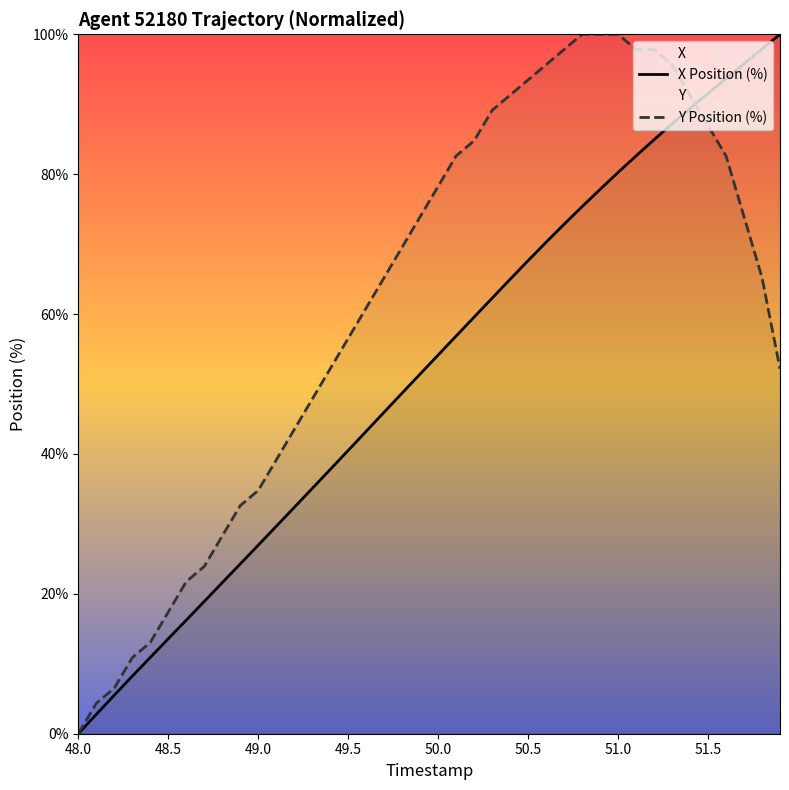

Which series has the largest total across all categories?

Y Position (%)